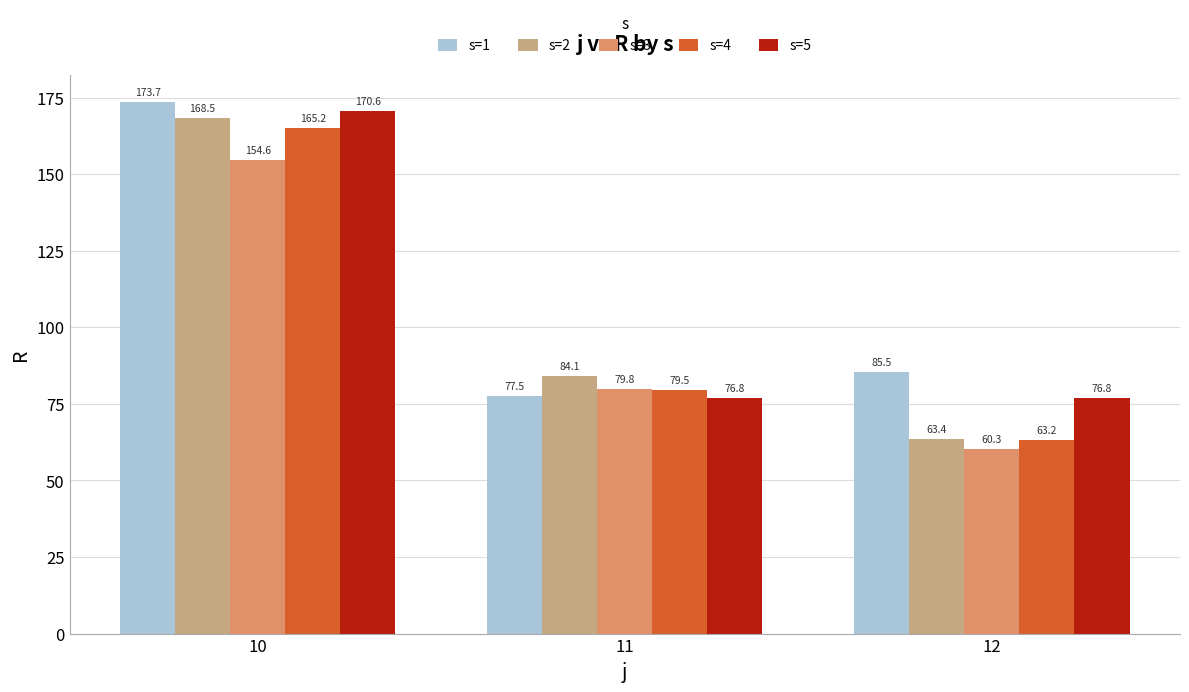

Is it true that s=5 equals 76.8 at 11?

True